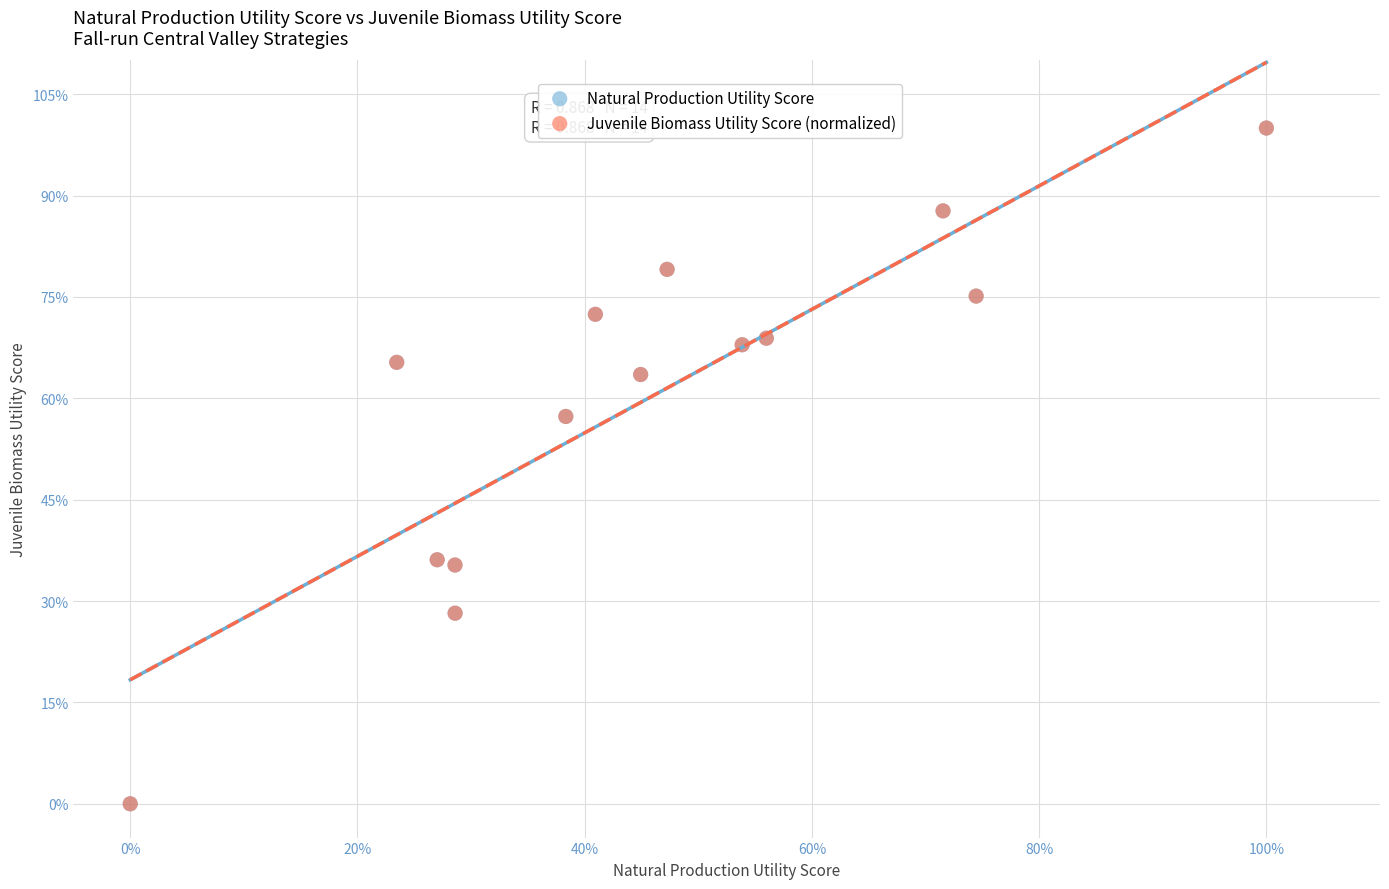

What are all the series names shown in the legend?

Natural Production Utility Score, Juvenile Biomass Utility Score (normalized)